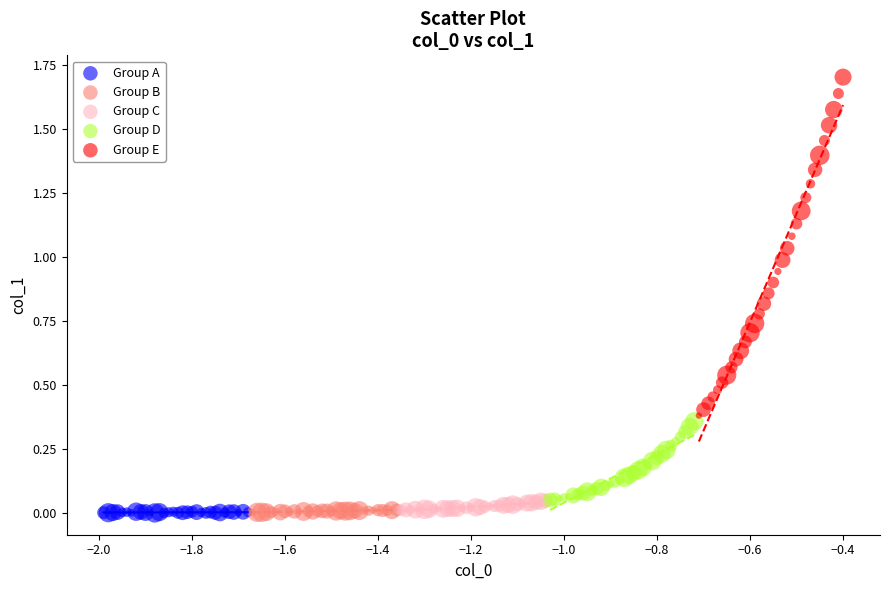

Which series reaches the maximum Y coordinate?

Group E